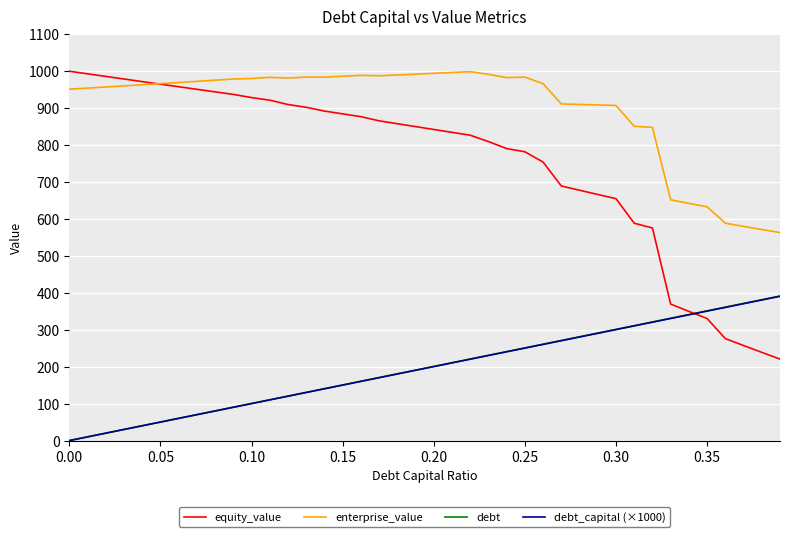

True or false: enterprise_value and debt_capital (×1000) intersect in this chart.

False